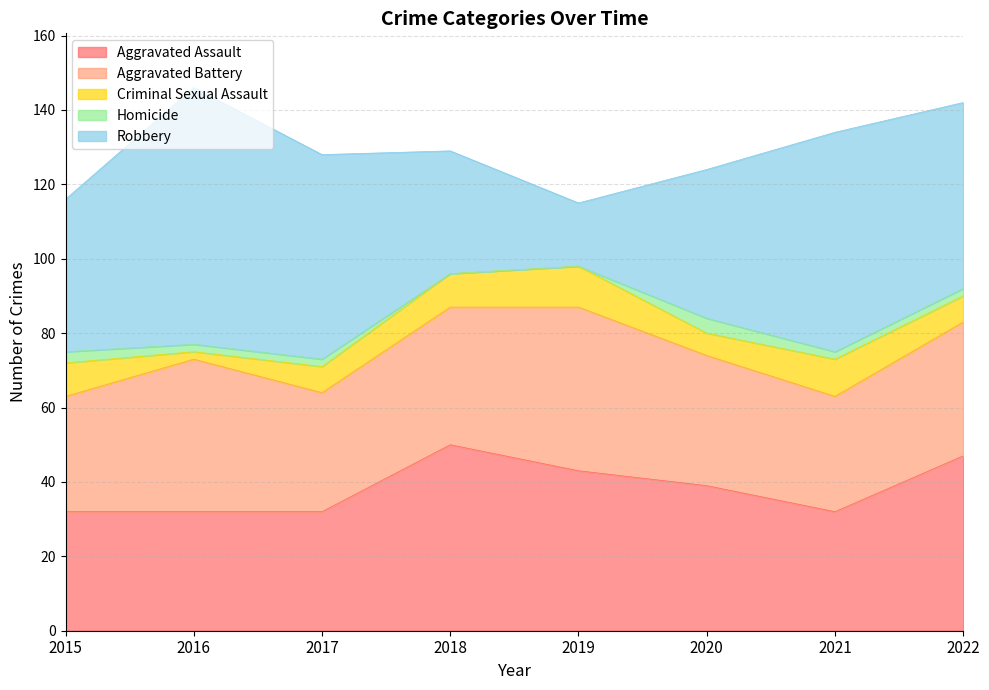

What is the sum of all Robbery values?

364